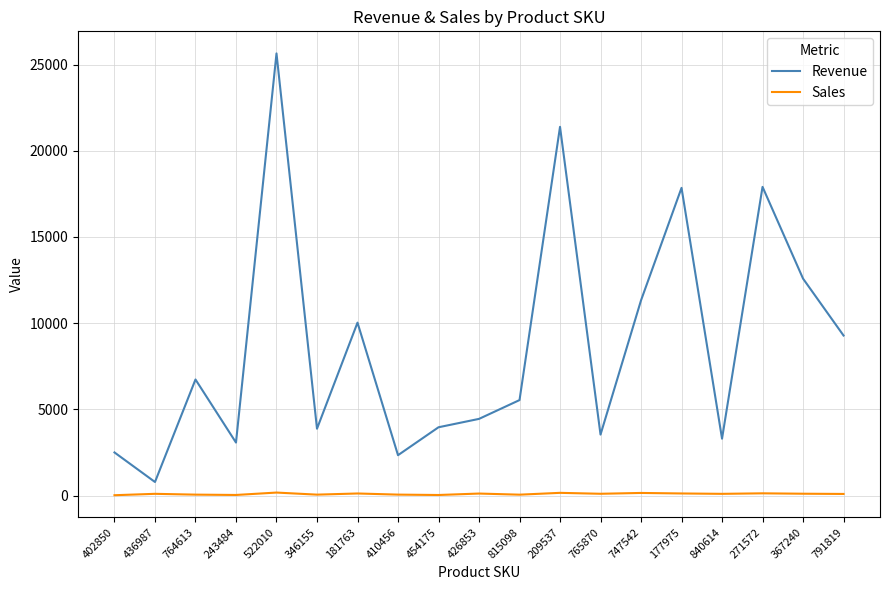

How many lines are shown in the chart?

2